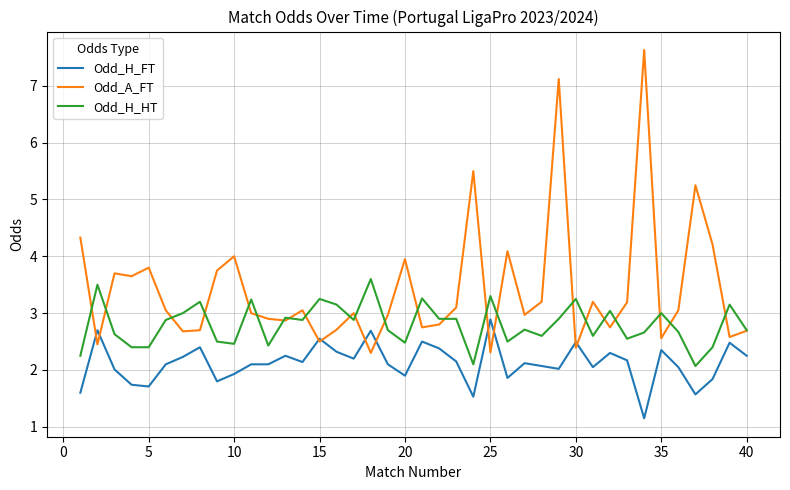

Which series has the largest range (max minus min)?

Odd_A_FT